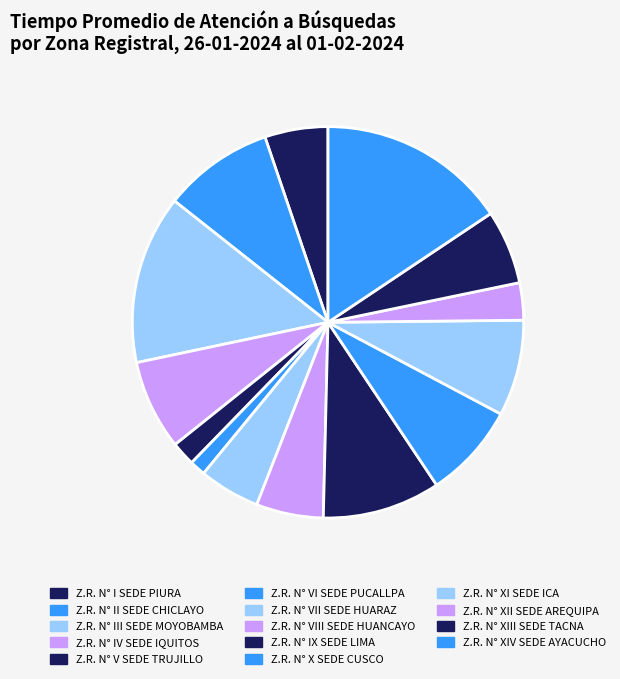

To the nearest percent, what is the combined percentage of Z.R. N° IX SEDE LIMA and Z.R. N° X SEDE CUSCO?

18%